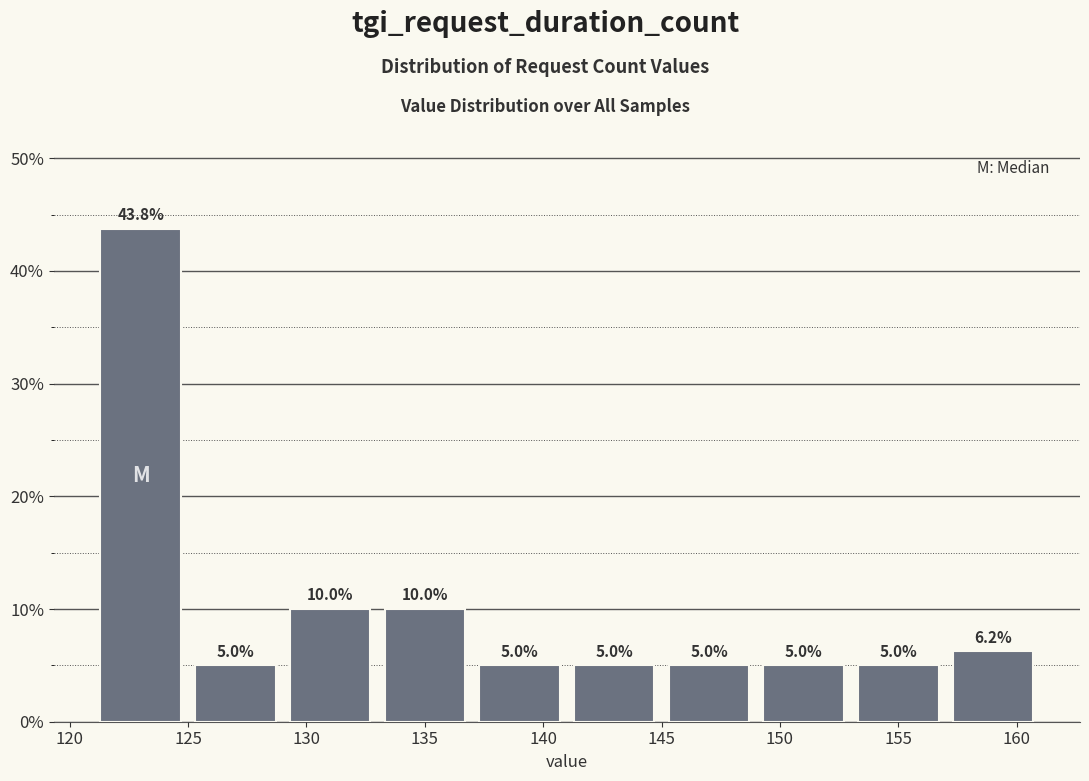

What is the height of the bar covering 141 to 145 on the x-axis?

5.0